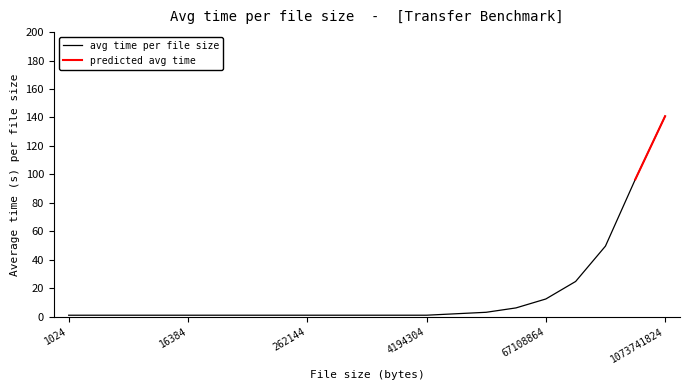

List the labels in order of value, largest first.

1073741824, 536870912, 268435456, 134217728, 67108864, 33554432, 16777216, 8388608, 4194304, 2097152, 262144, 1048576, 32768, 524288, 131072, 8192, 65536, 2048, 4096, 16384, 1024